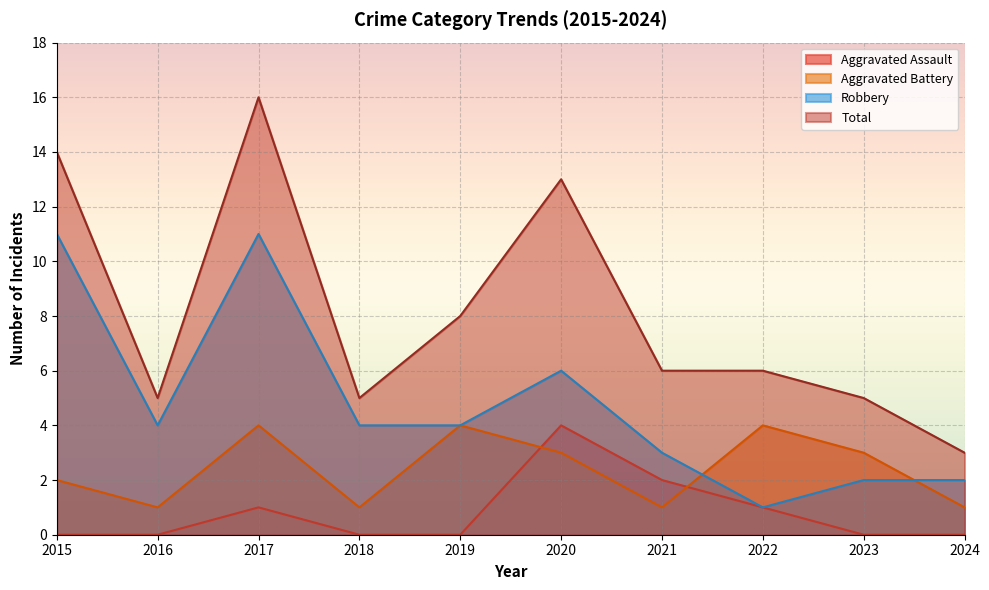

True or false: Aggravated Battery and Total cross at least once.

False